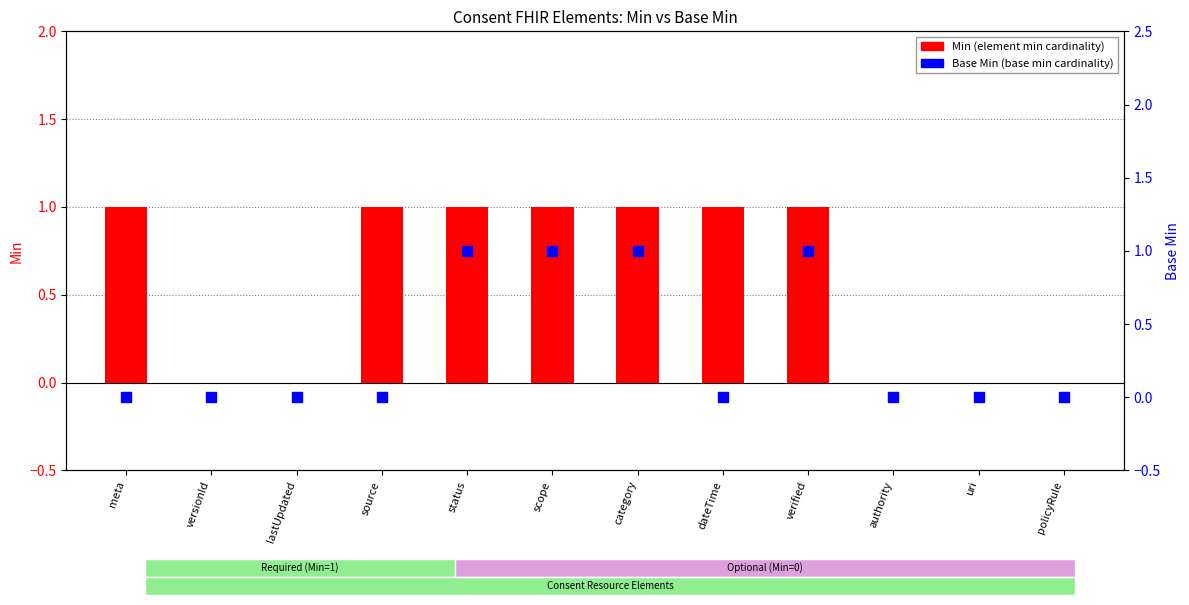

Which series has the largest total across all categories?

Min